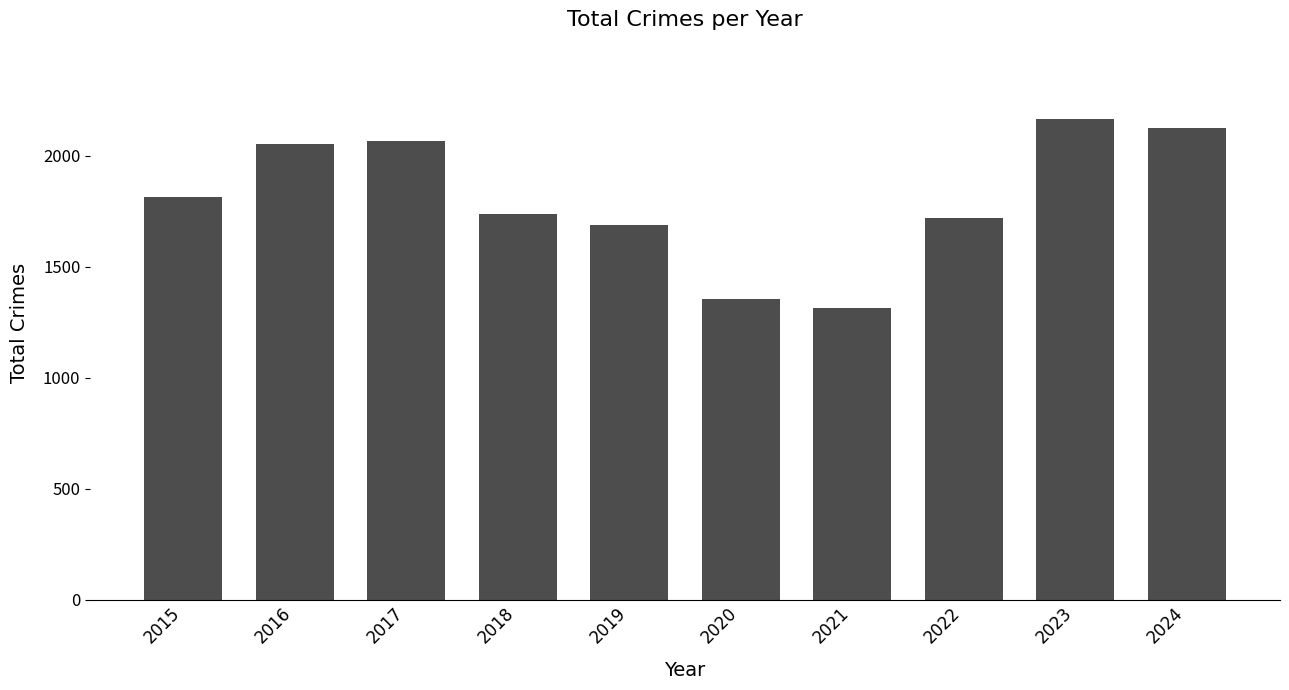

Count the number of data series in this chart.

1